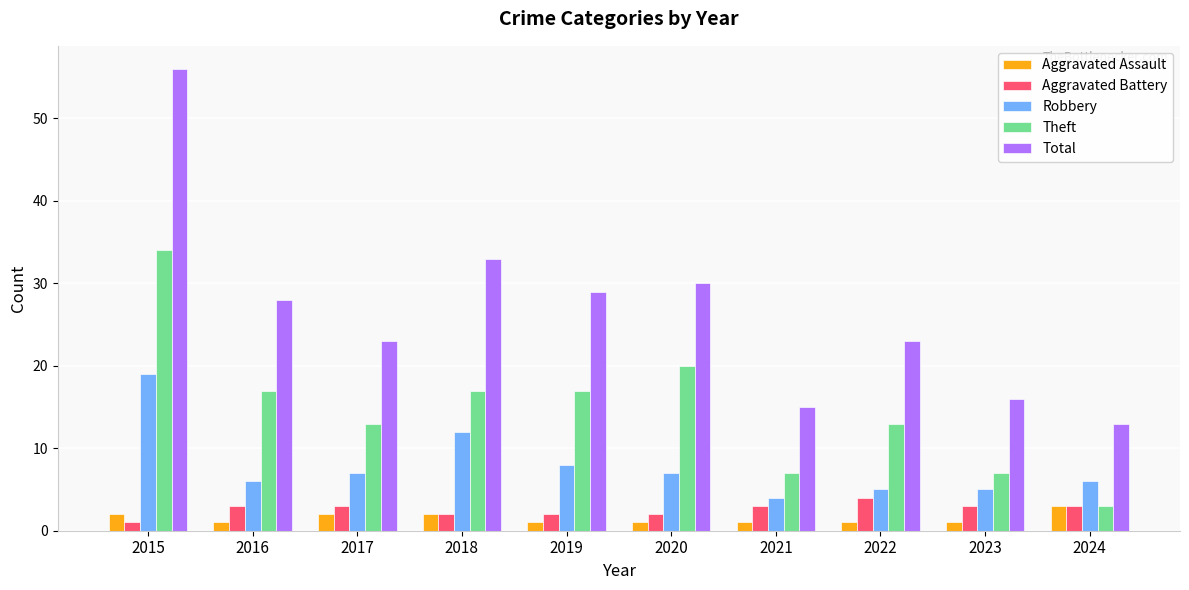

The value of Theft at 2022 is 3. True or false?

False